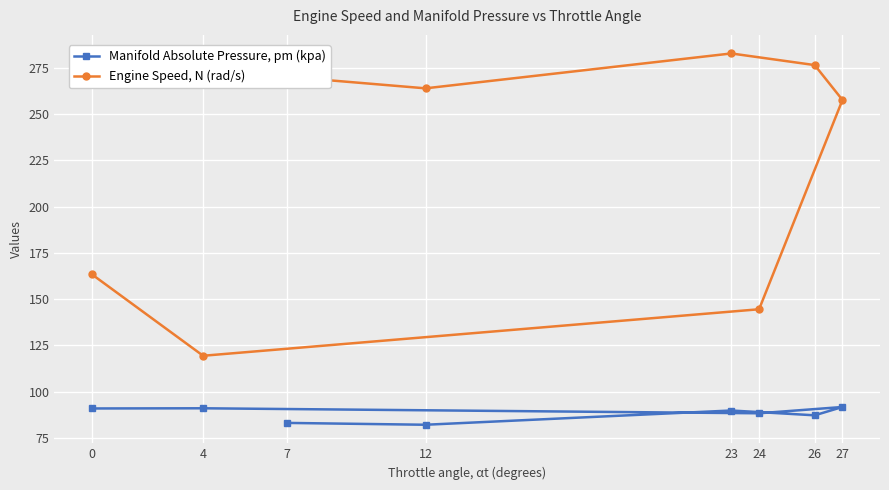

Which series has the largest range (max minus min)?

Engine Speed, N (rad/s)